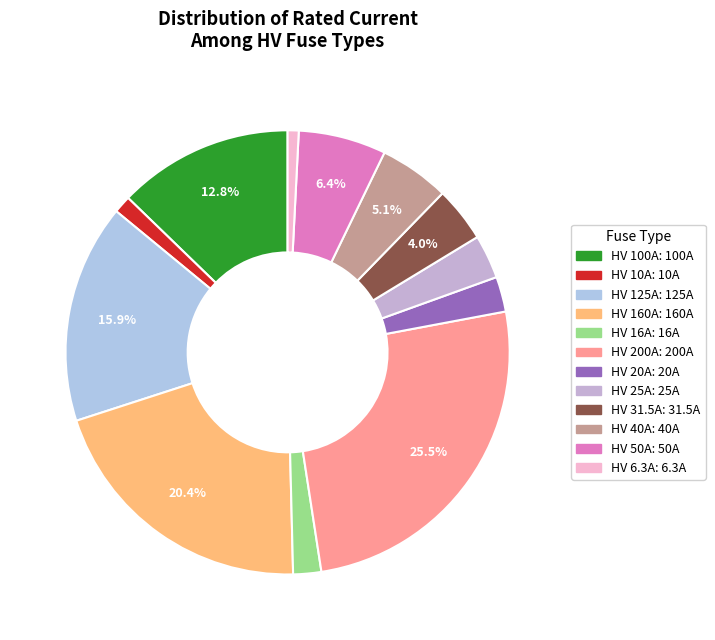

Count the number of slices in the pie.

12